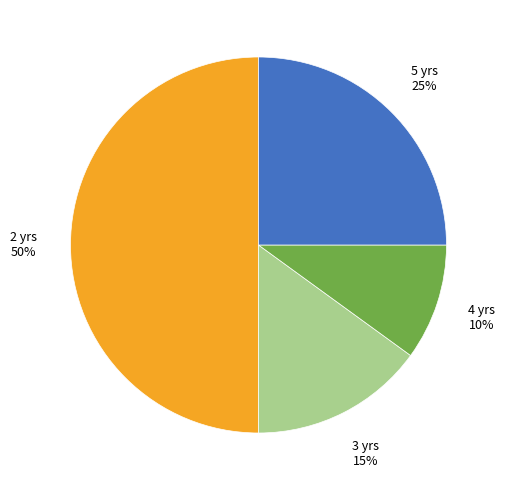

To the nearest percent, what is the difference between the largest and smallest slice percentages?

40%